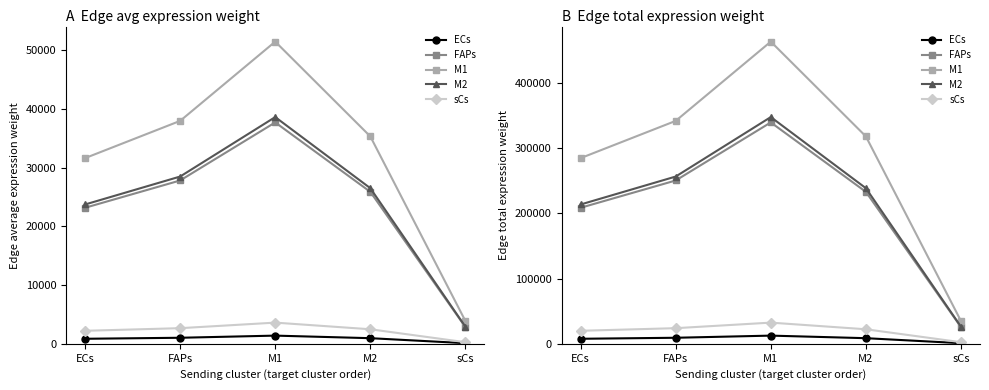

What position from the left is M1?

3